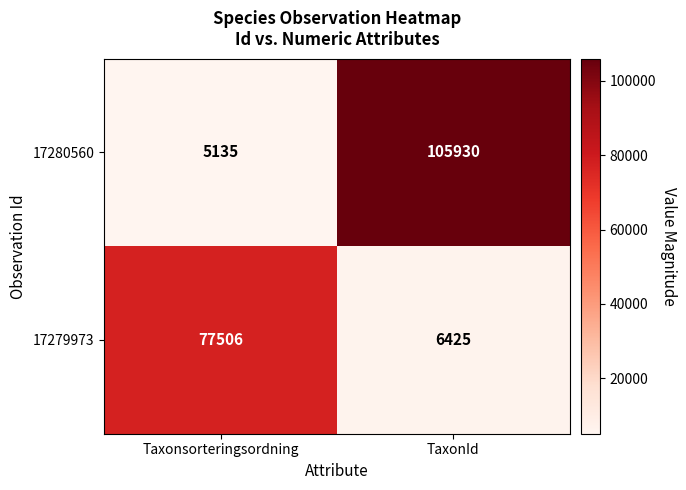

At which label is 17280560 closest to 55532?

Taxonsorteringsordning